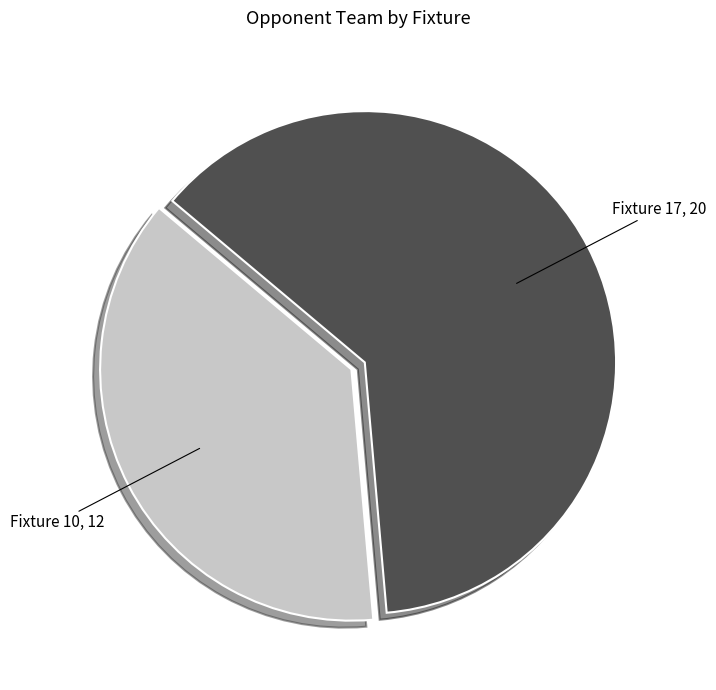

True or false: Fixture 10 accounts for 23% of the total.

False